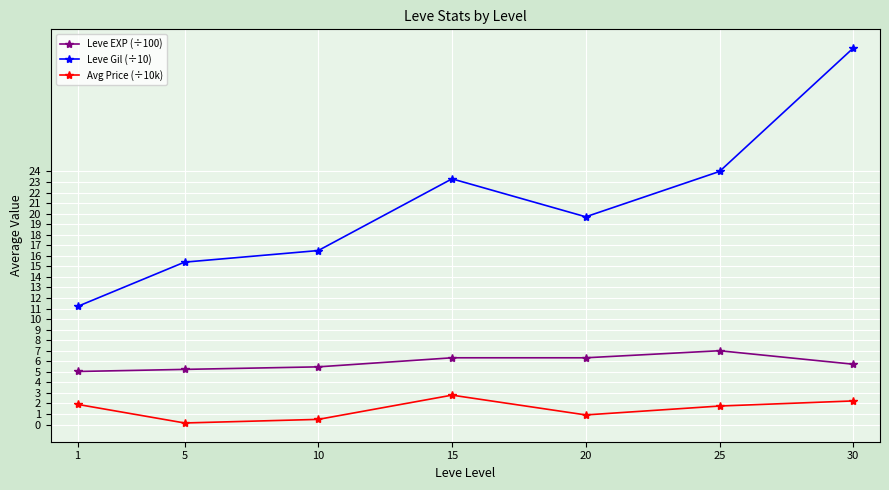

What is the value of the Leve Gil (÷10) point at the 1st from the left?

11.2